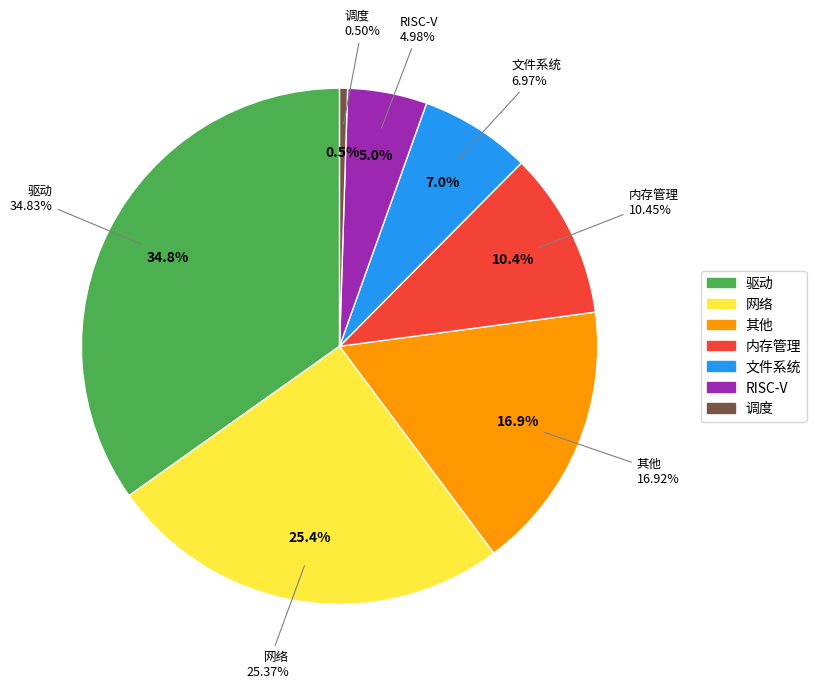

The RISC-V slice represents 5% of the pie. True or false?

True